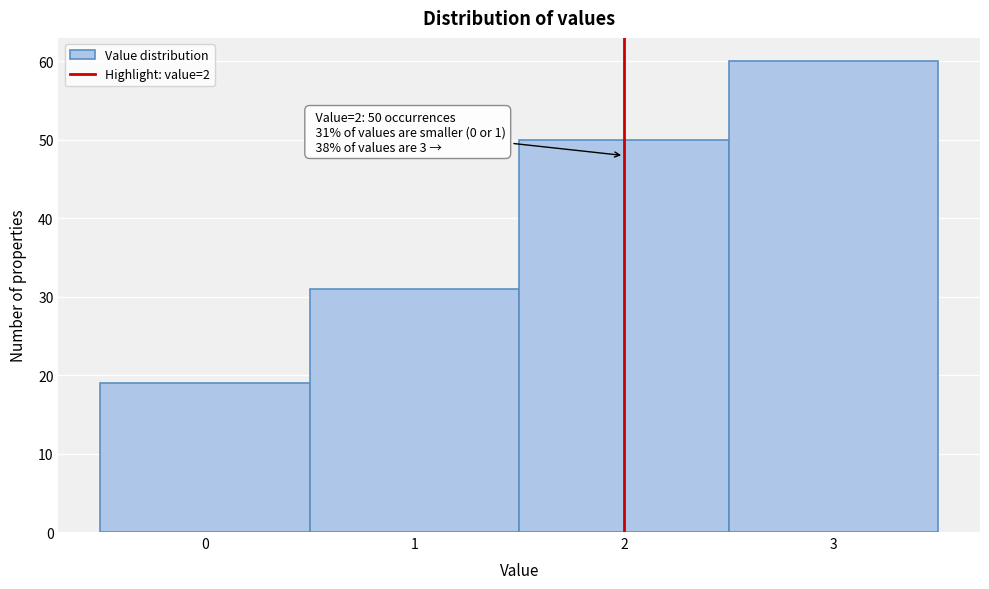

Over which range of the x-axis is the bar tallest?

2.5 to 3.5